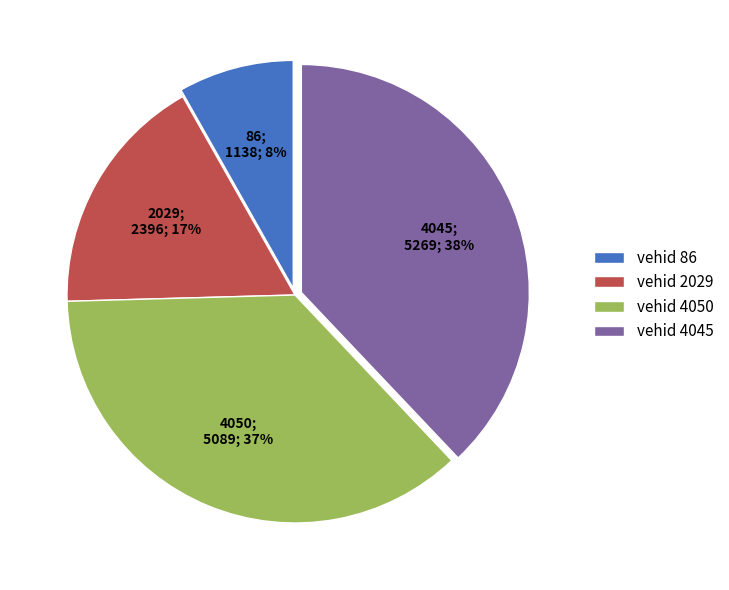

True or false: vehid 4050 accounts for 26% of the total.

False